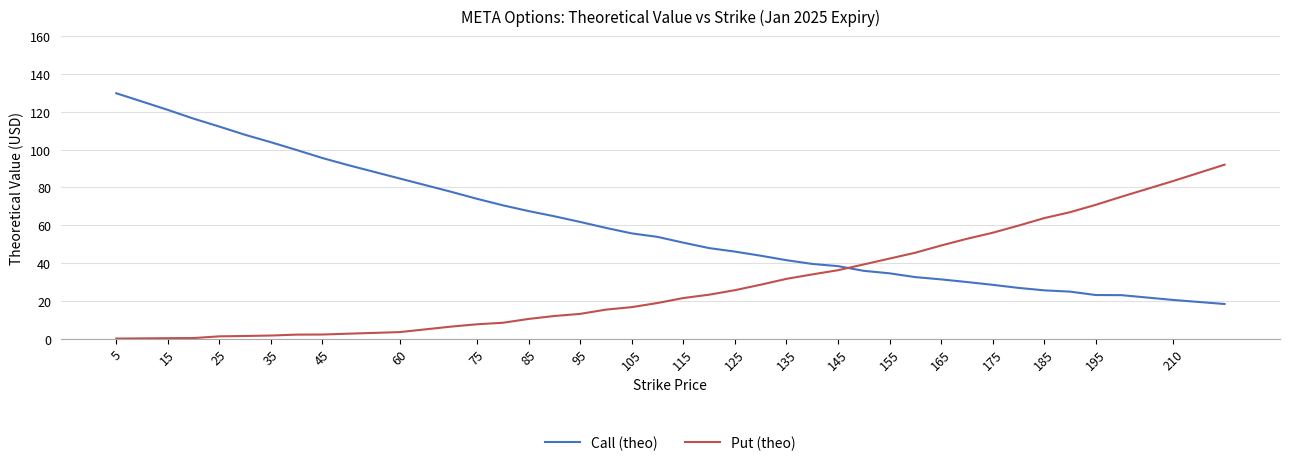

List the series in order of their overall mean, highest first.

Call (theo), Put (theo)